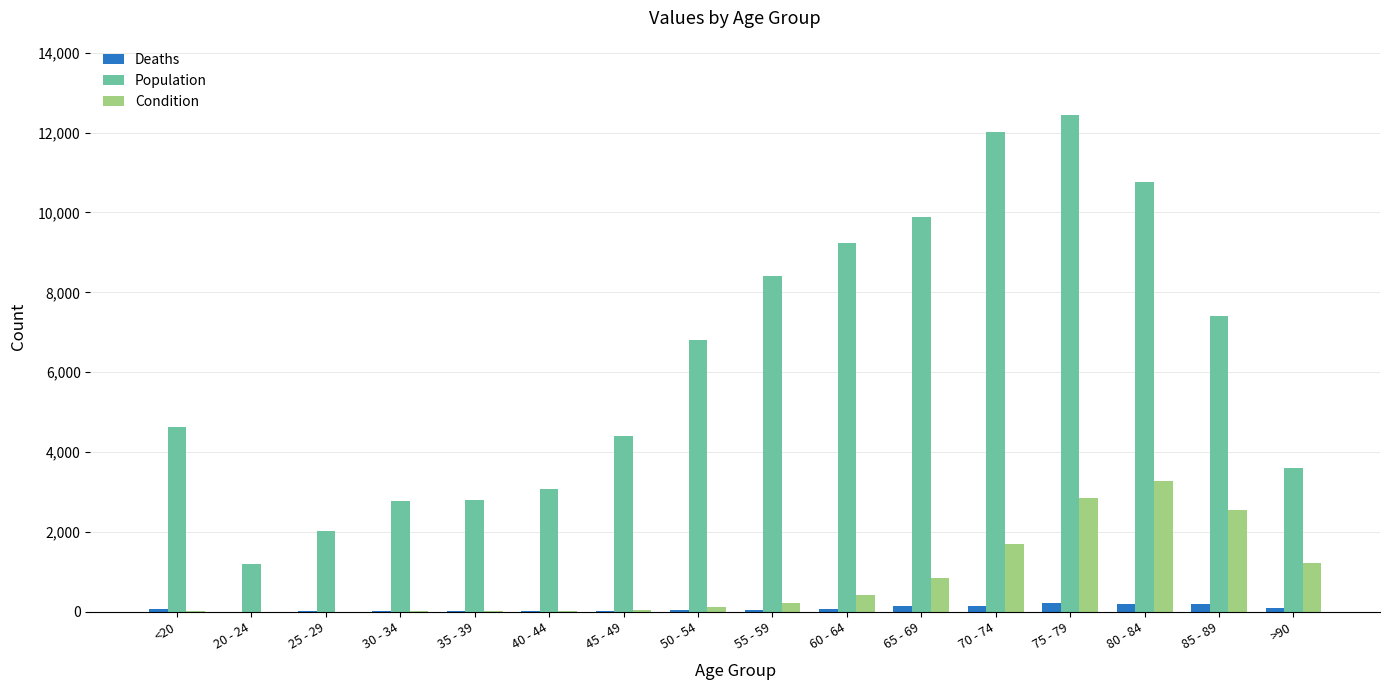

Is the value of Condition at >90 greater than the value of Population at 80 - 84?

No